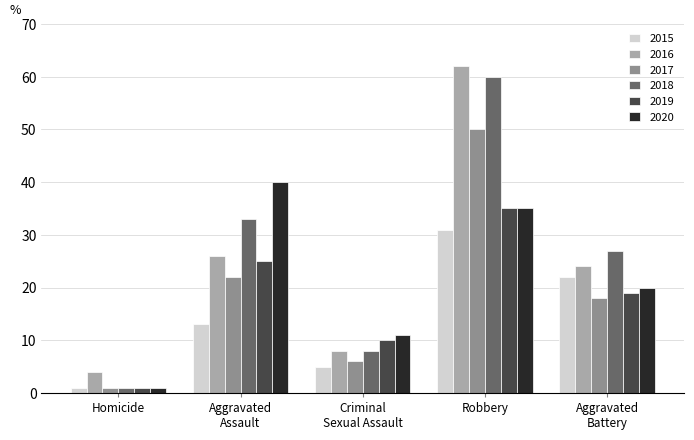

What is the sum of all 2019 values?

90